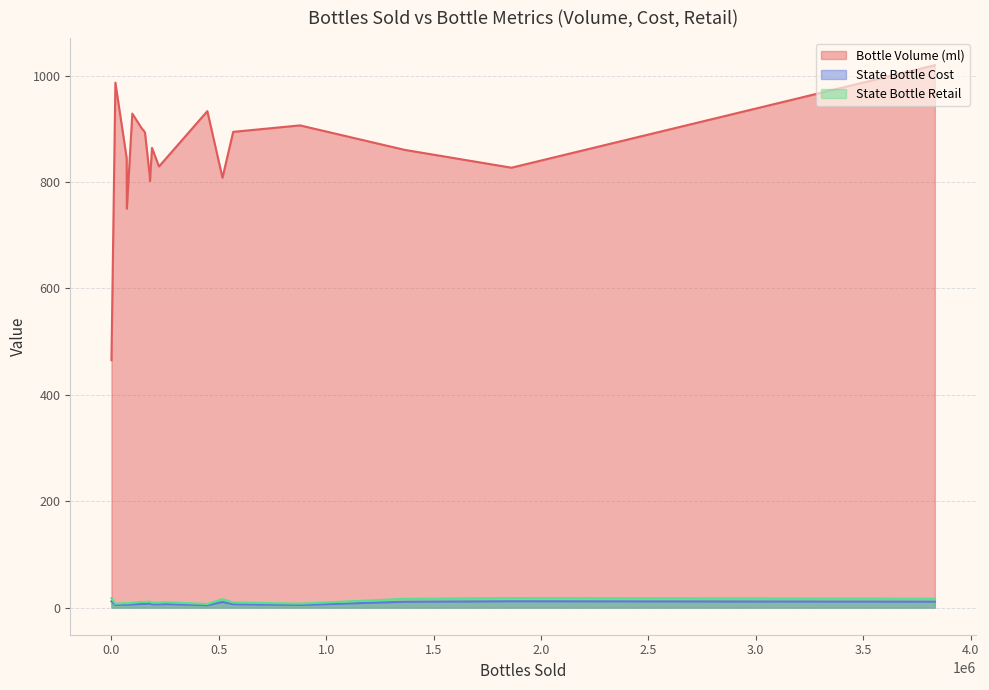

Which series has the largest range (max minus min)?

Bottle Volume (ml)